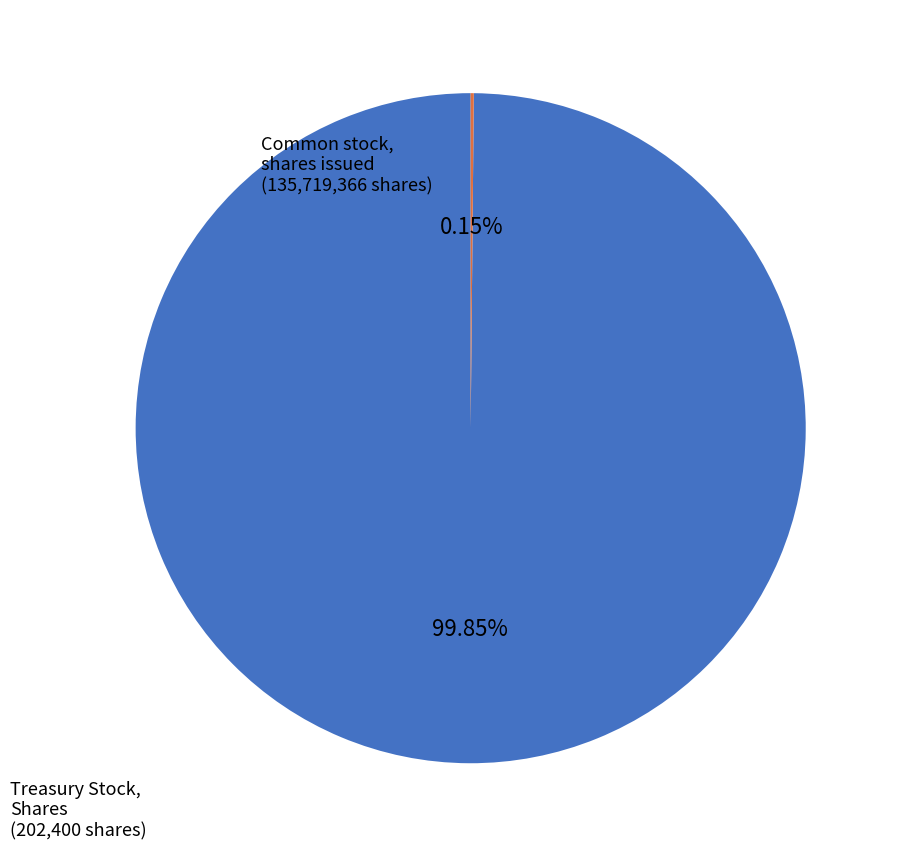

Is there any slice that represents more than half of the pie?

Yes